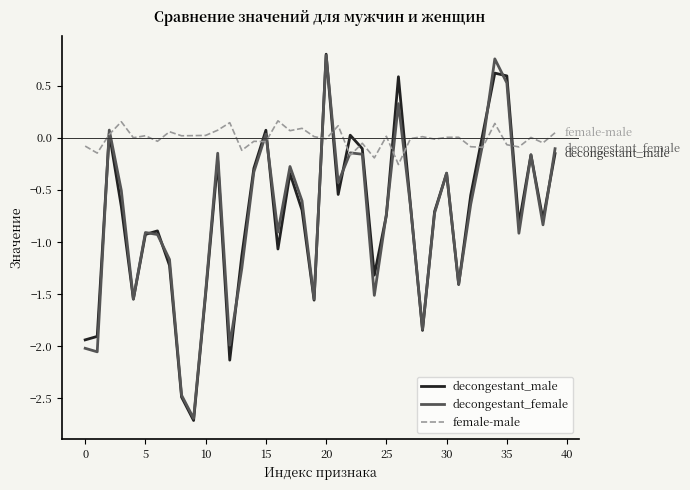

Which series has the widest spread of values?

decongestant_male